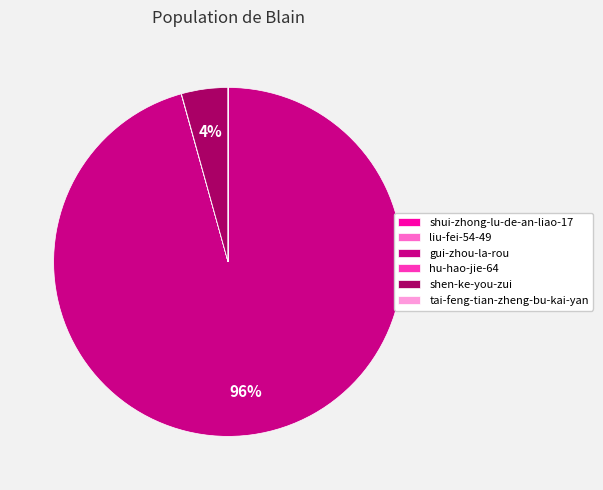

The gui-zhou-la-rou slice represents 96% of the pie. True or false?

True